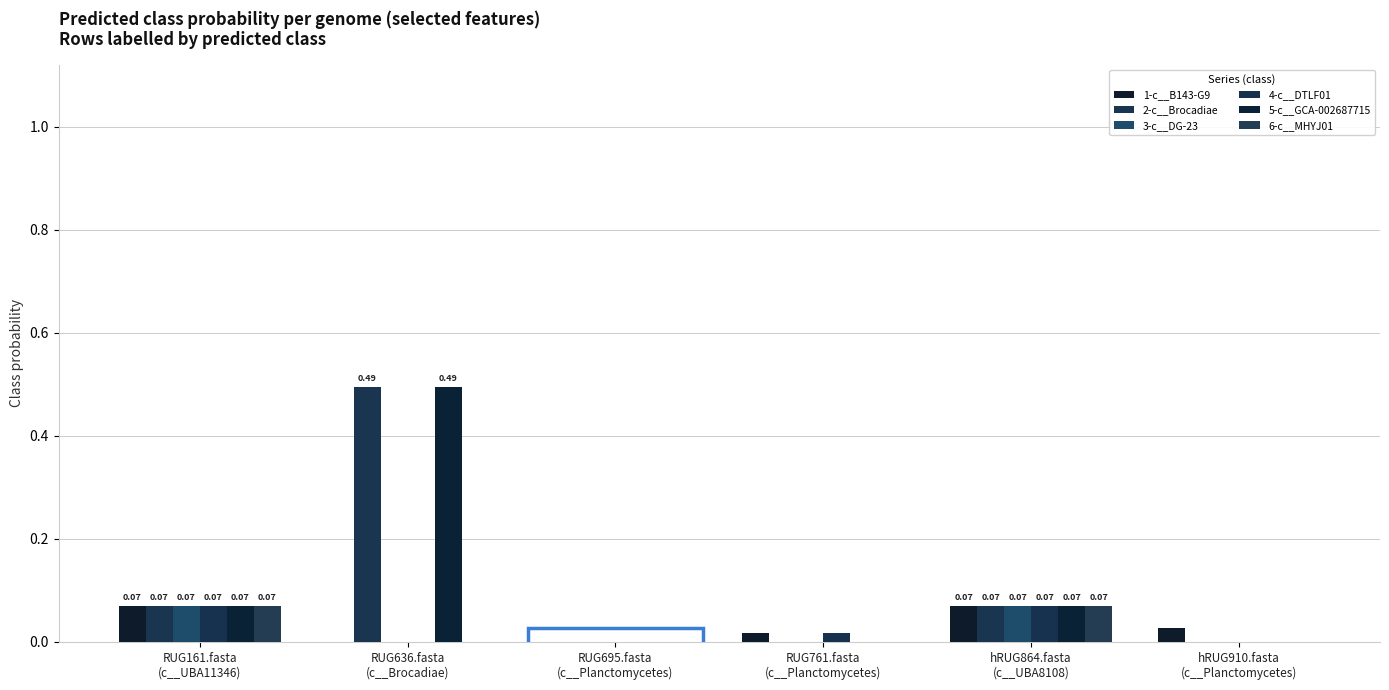

Which category has the lowest value in the 1-c__B143-G9 series?

RUG695.fasta
(c__Planctomycetes)